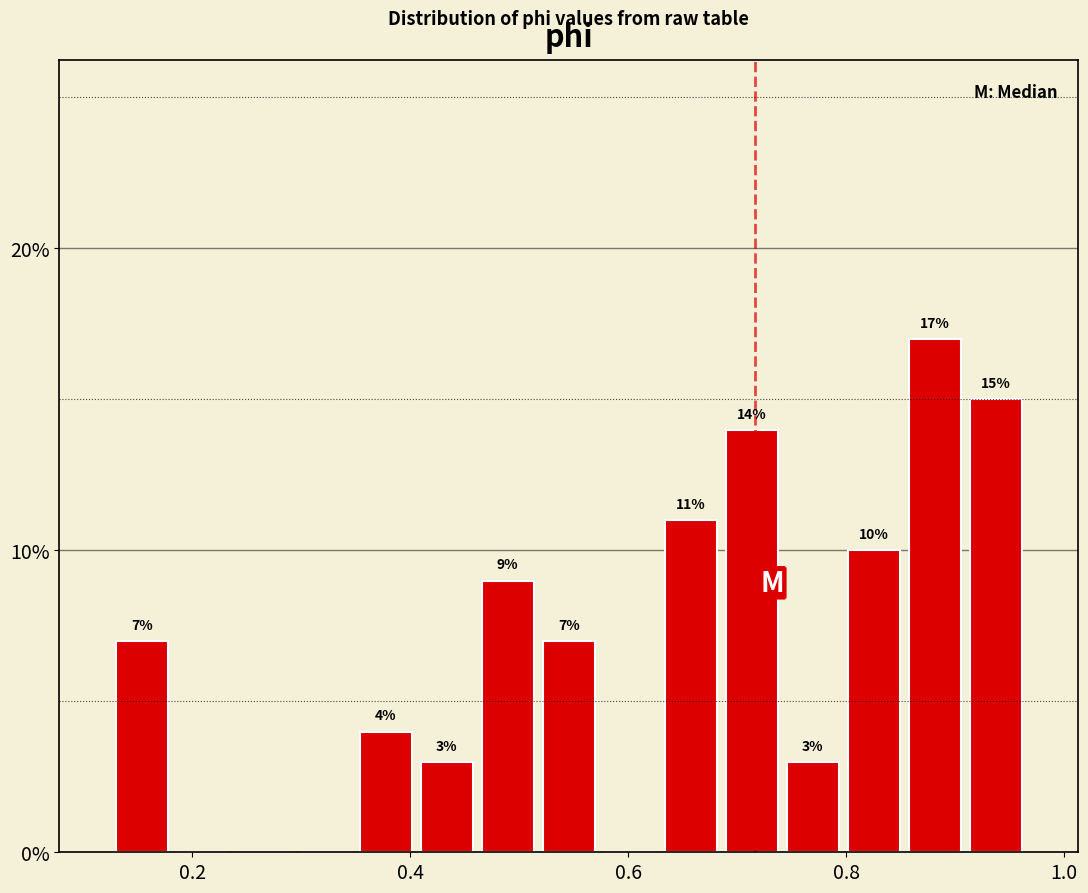

Around what value on the x-axis is the tallest bar? Give the approximate position of its centre, as read against the axis.

0.88